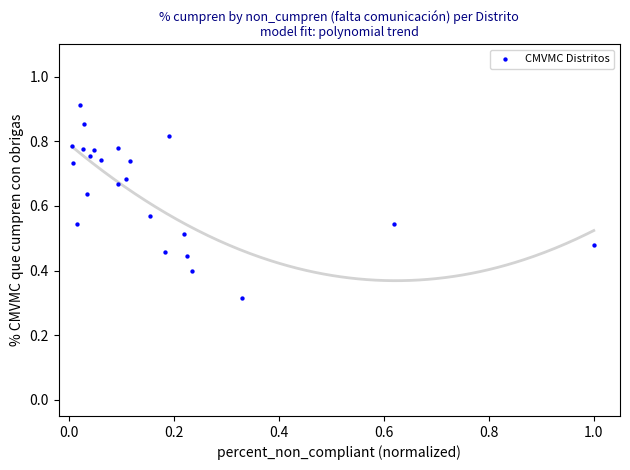

What is the range of X values (max minus min)?

1.0